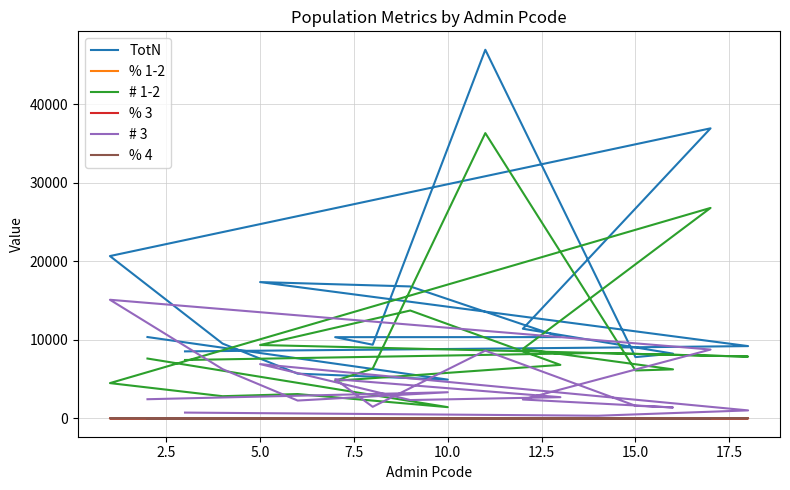

How many intersections are there between # 3 and # 1-2?

6